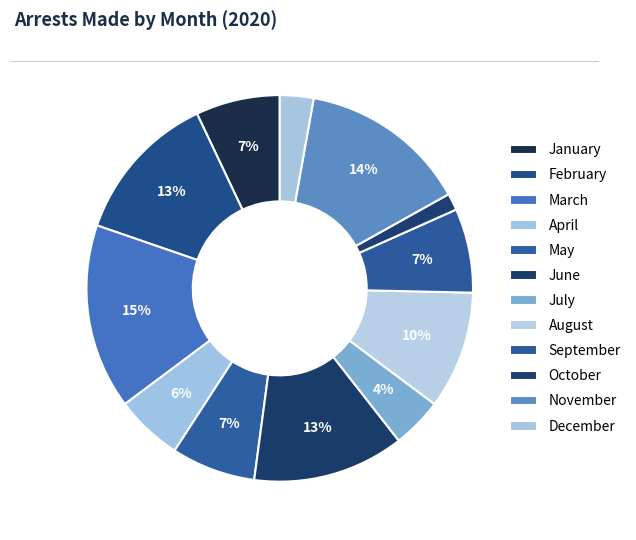

How many segments does this pie chart have?

12